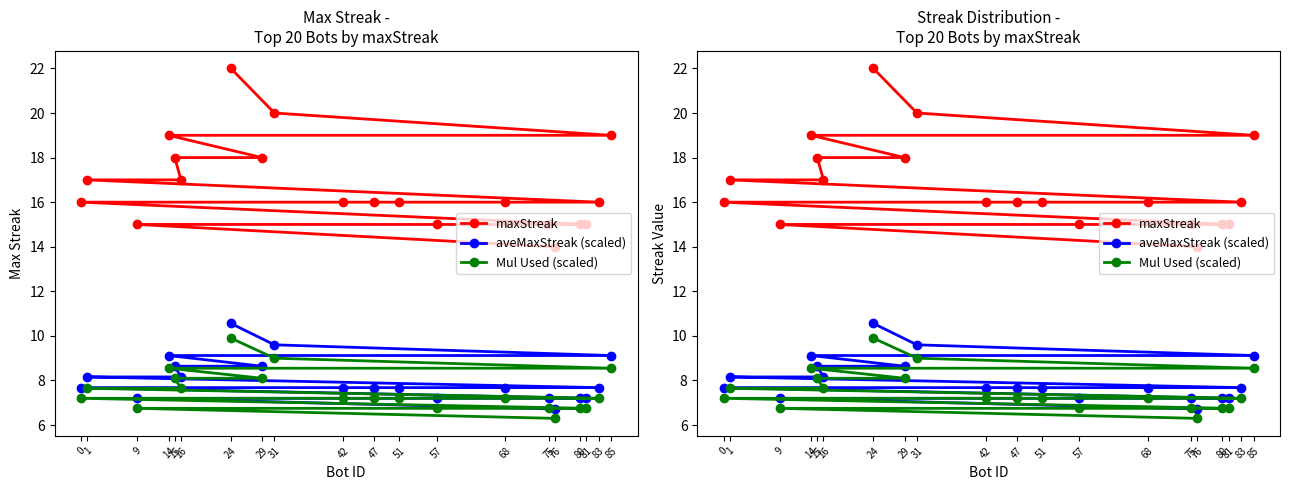

Where does the Mul Used (scaled) series first go above 7?

24